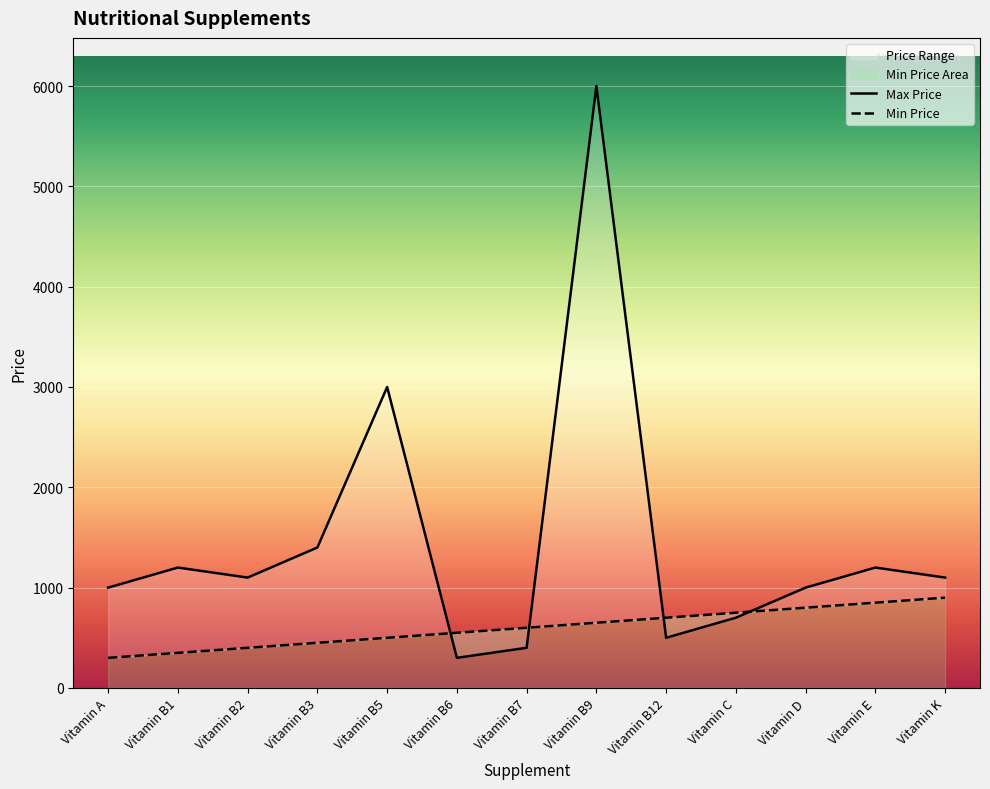

What is the greatest value displayed?

6000